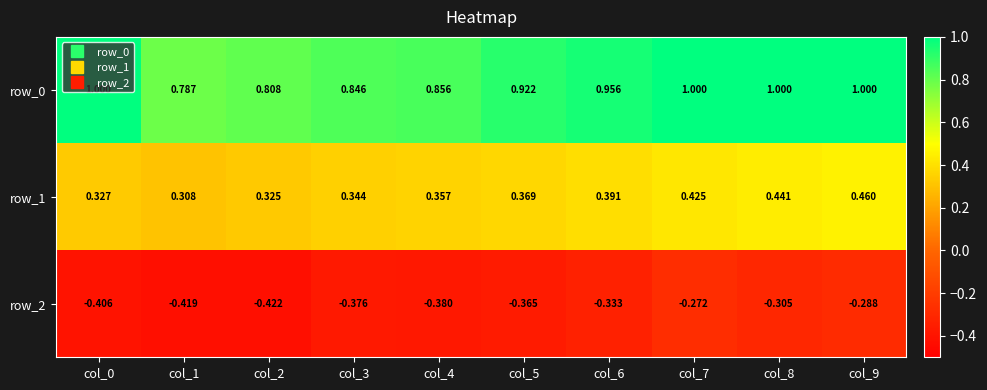

What is the maximum value shown in the chart?

1.0